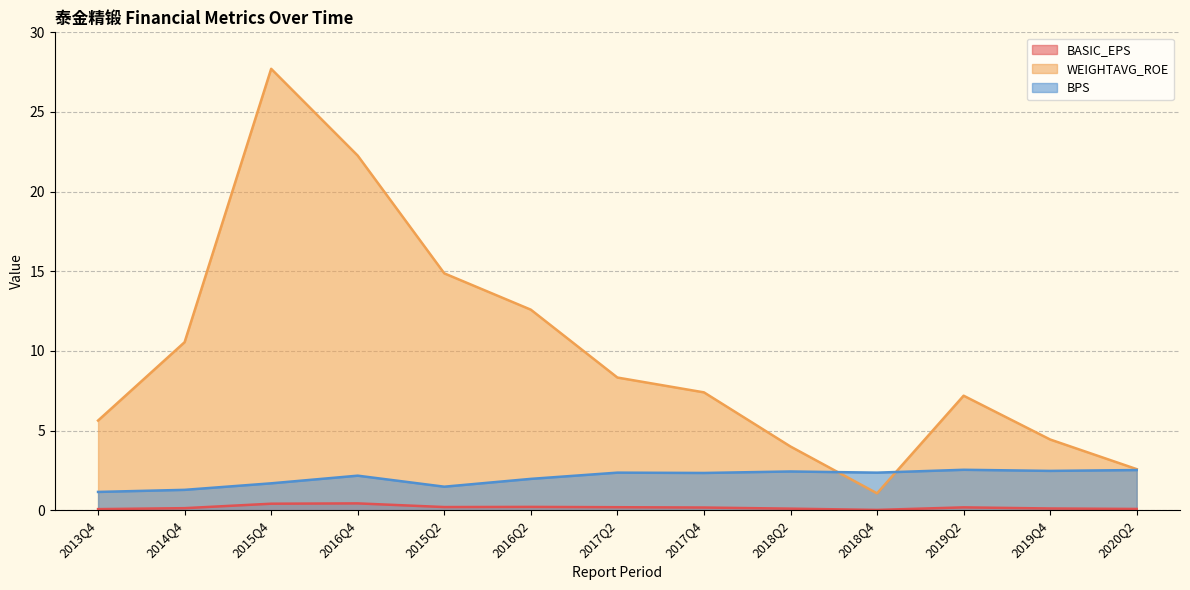

True or false: BASIC_EPS has a value of 0.4 at 2015Q4.

True